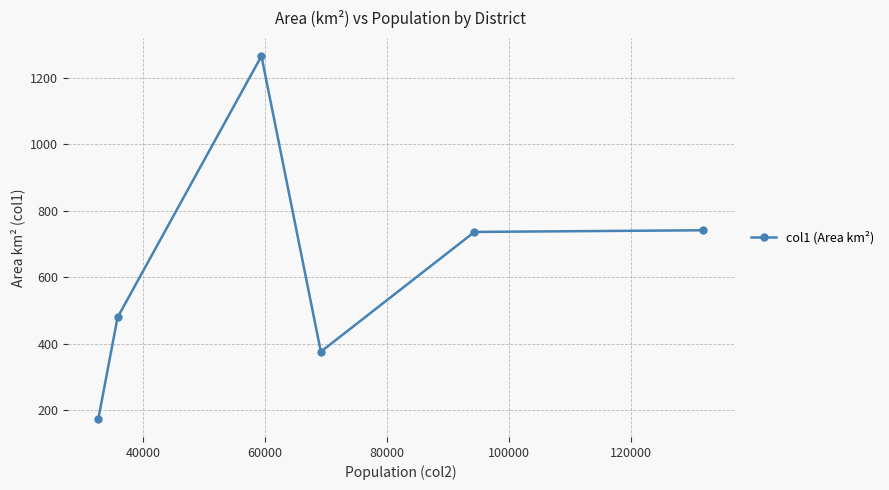

How many interior local valleys (lower than both neighbors) does the data have?

1